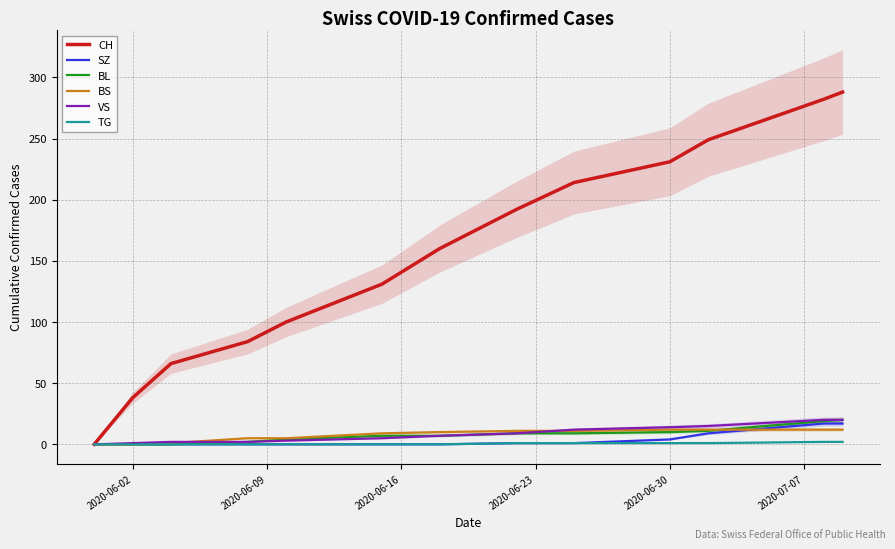

What is the average value of the CH series?

157